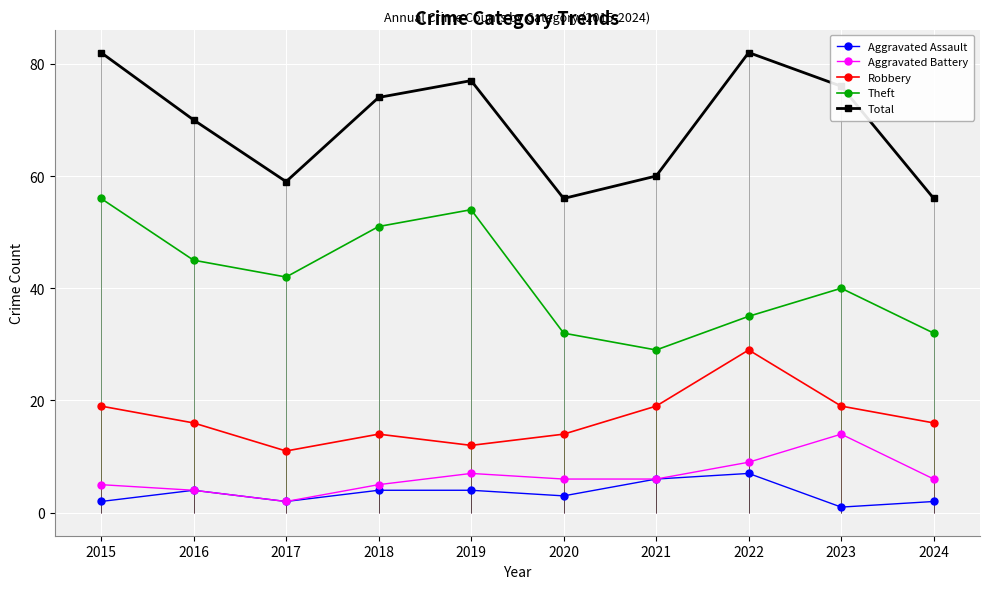

Which has a higher value, 2019 or 2023?

2019